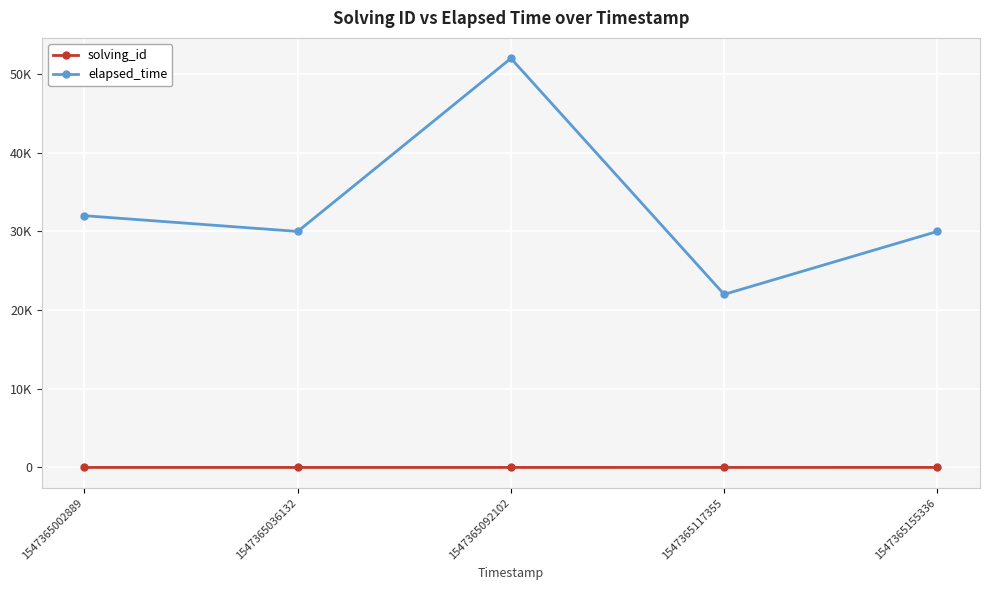

Which series changed the most between 1547365002889 and 1547365117355?

elapsed_time